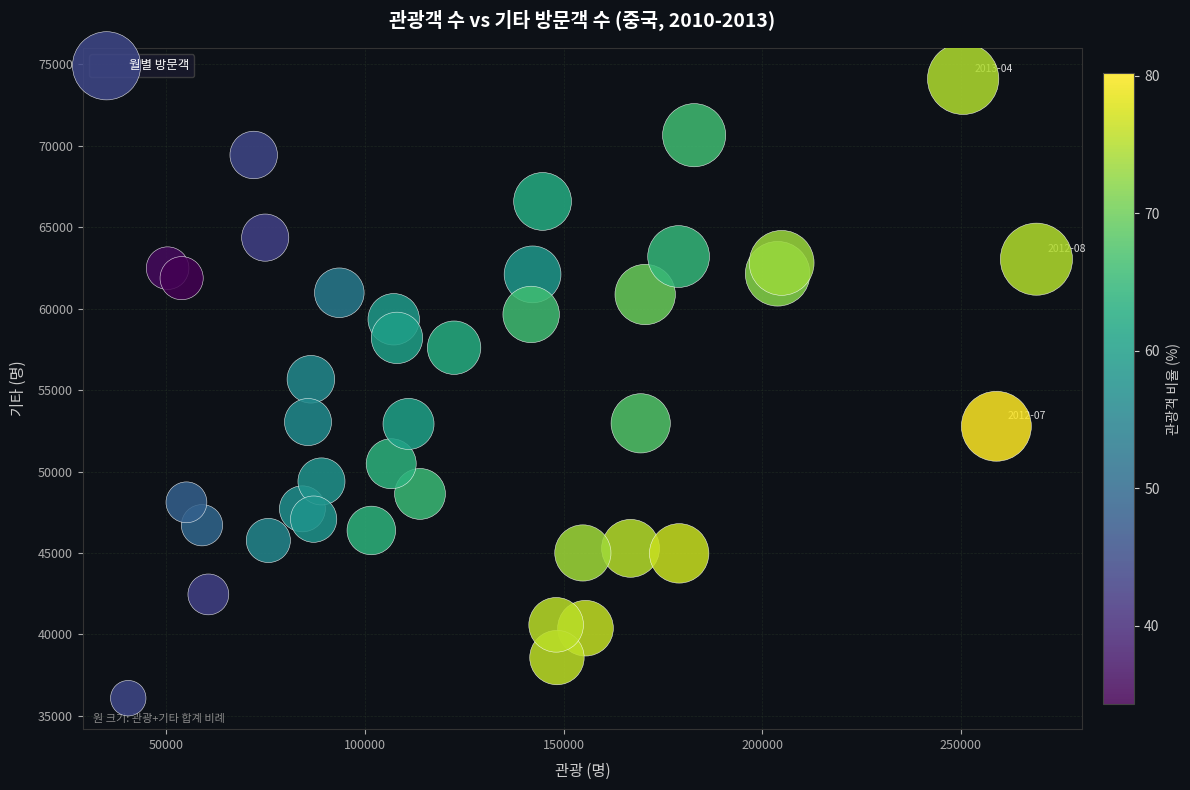

What Y value in the scatter plot is closest to 55096?

55663